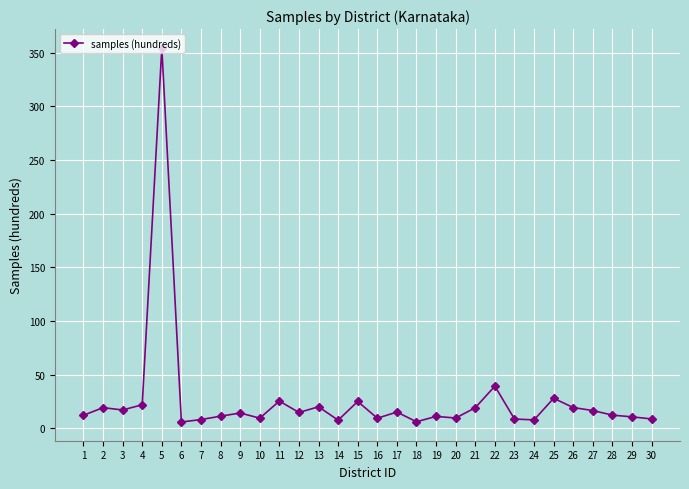

The value at 1 is 12.1. True or false?

True